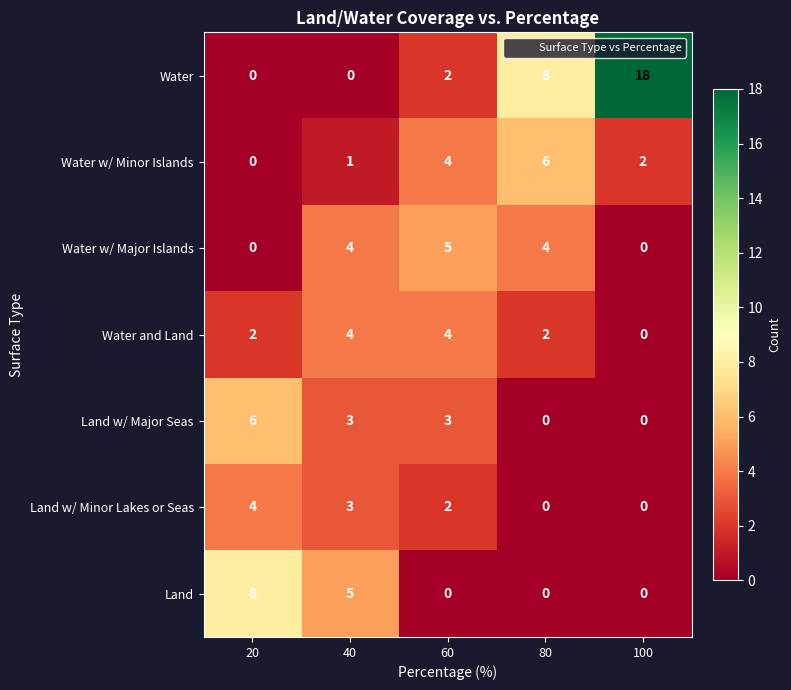

The value of Land at 60 is 0. True or false?

True